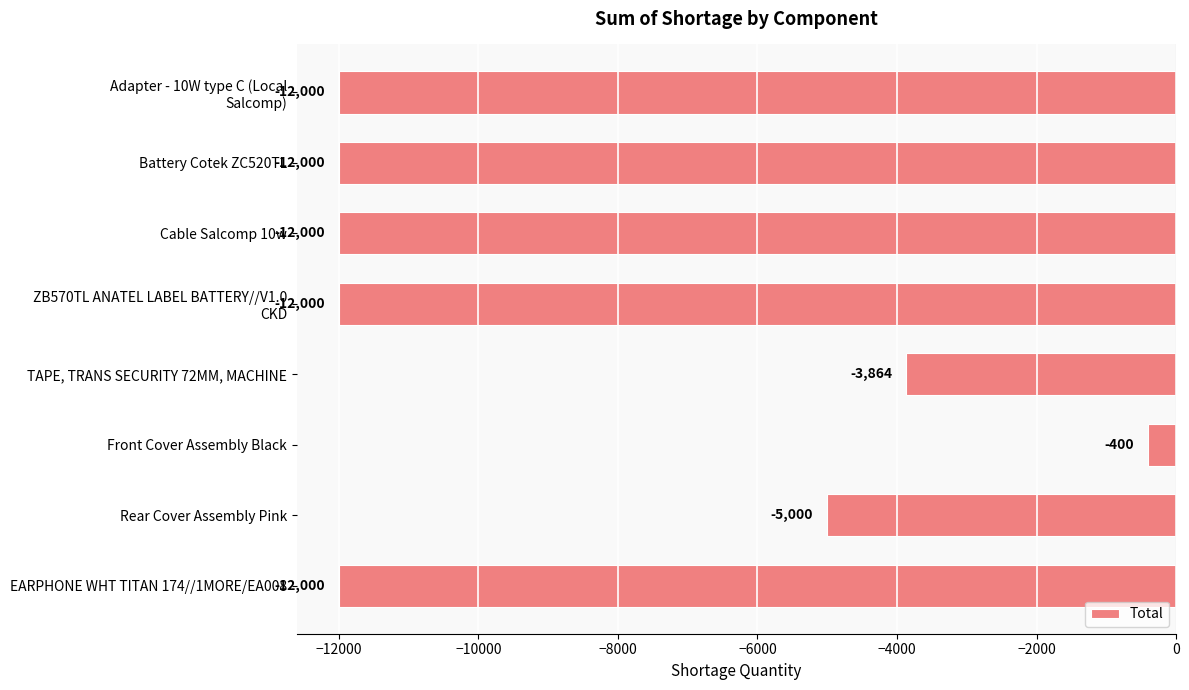

Are the bars grouped side by side (vs. stacked)?

No